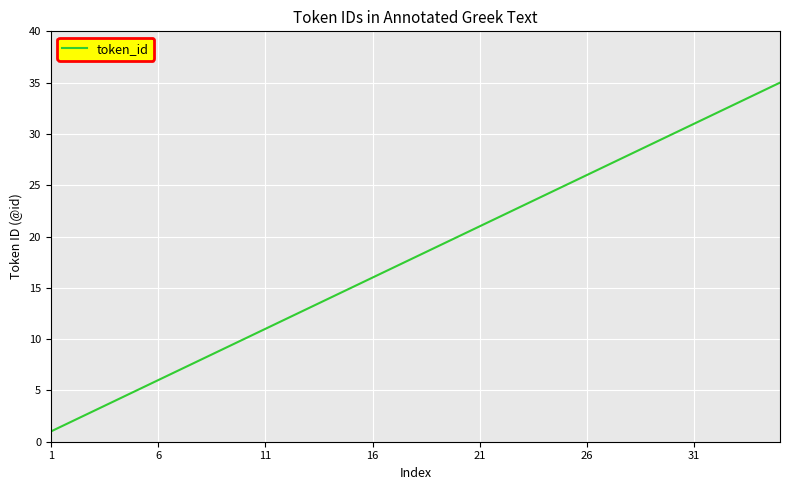

True or false: there are more than 0 points higher than both neighbors.

False